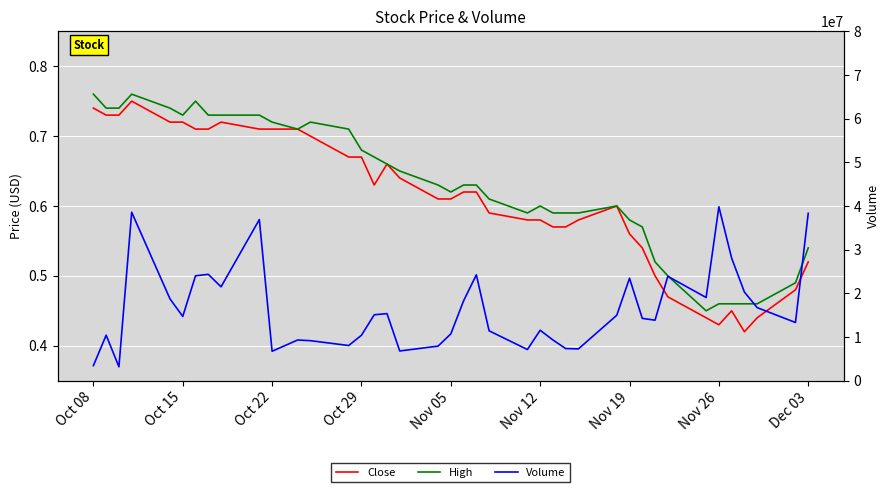

Which series has the largest range (max minus min)?

Volume